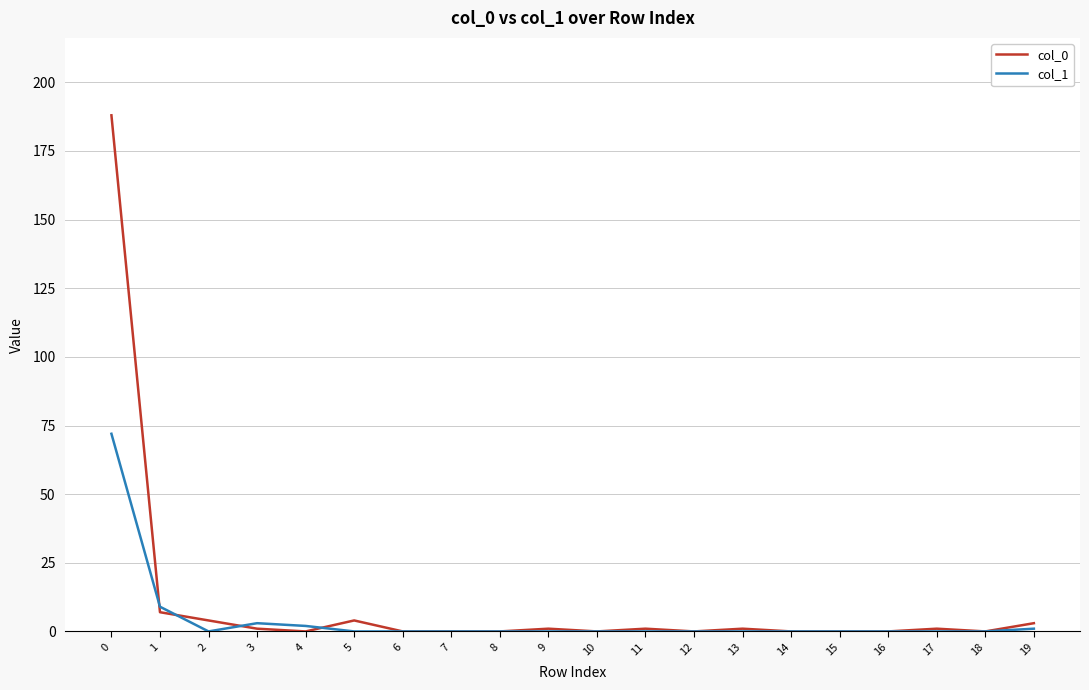

Which series has the widest spread of values?

col_0